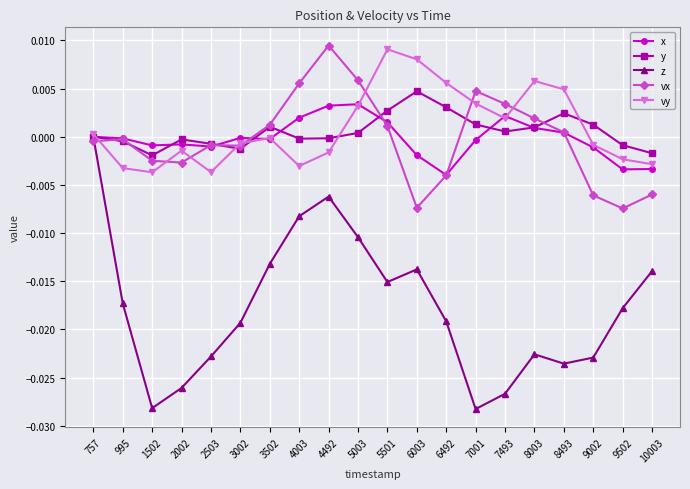

At which category does y reach its first local valley?

1502